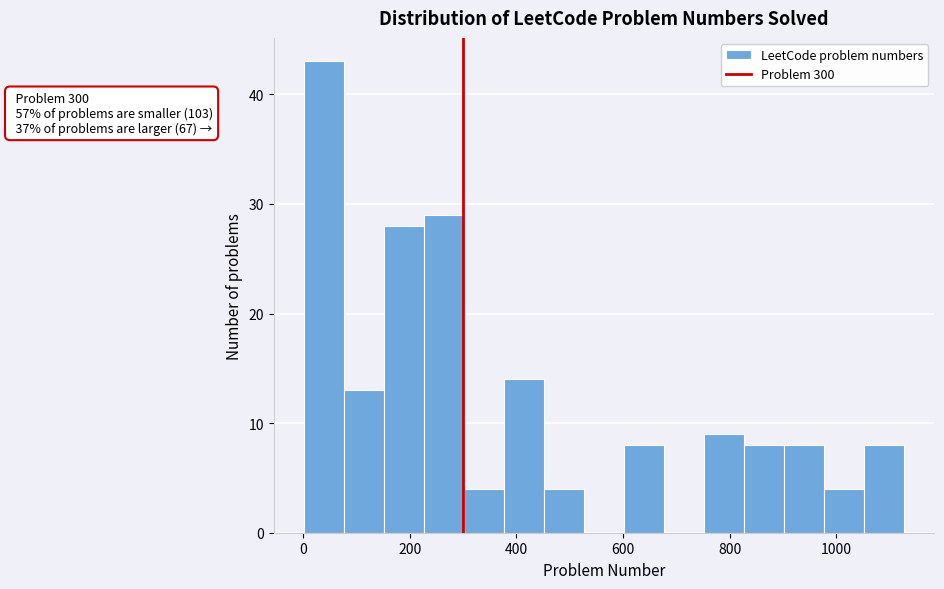

Around what value on the x-axis is the tallest bar? Give the approximate position of its centre, as read against the axis.

40